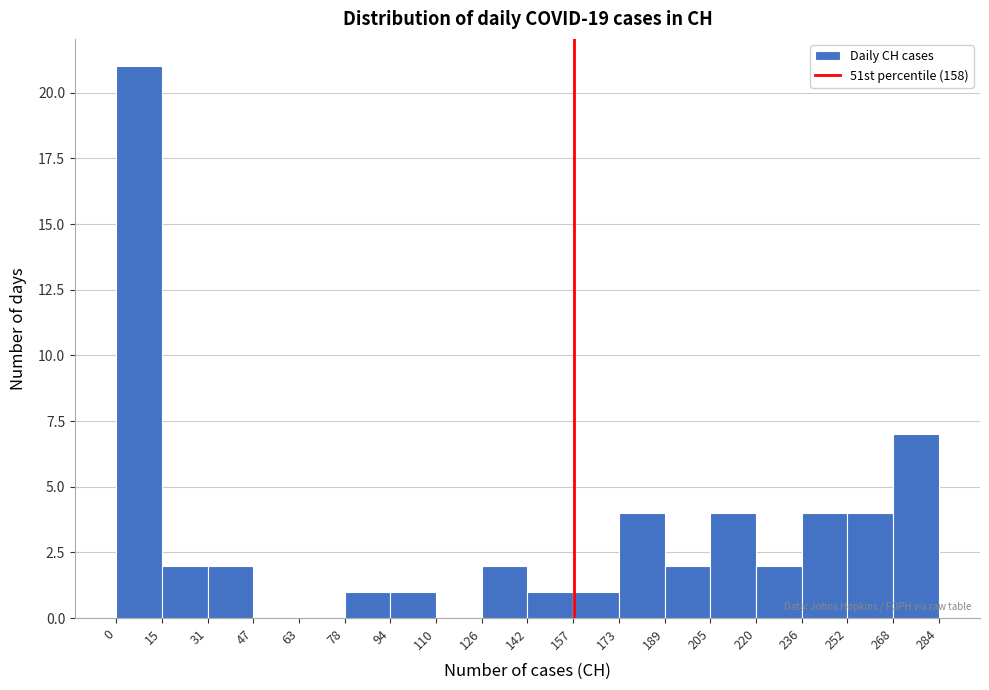

Which range on the x-axis has the tallest bar?

0 to 15